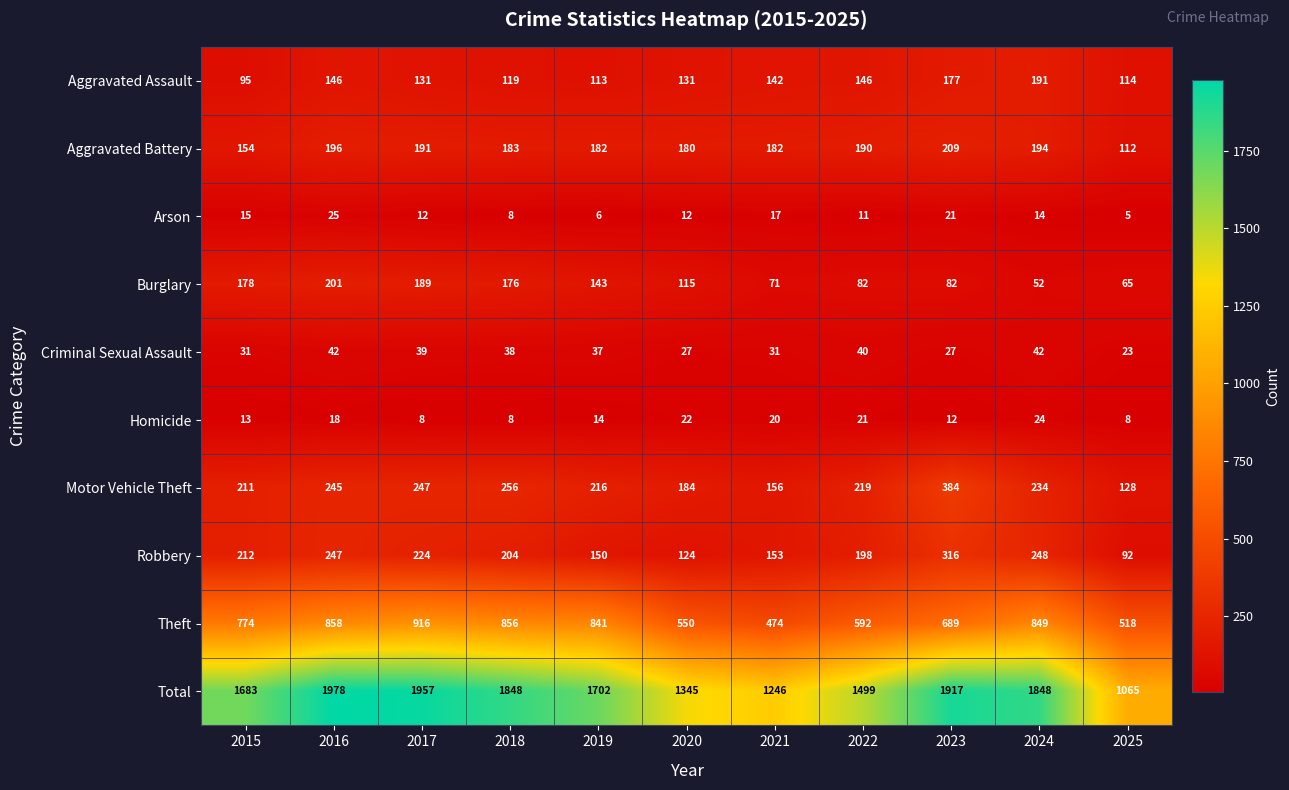

At which category does the chart reach its minimum across all series?

2025